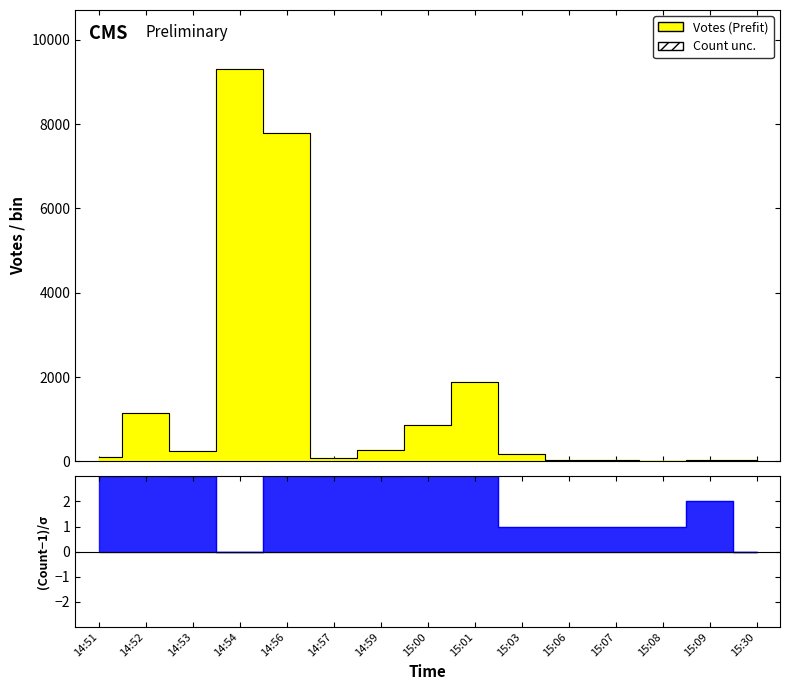

At how many categories does at least one series exceed 8953?

1